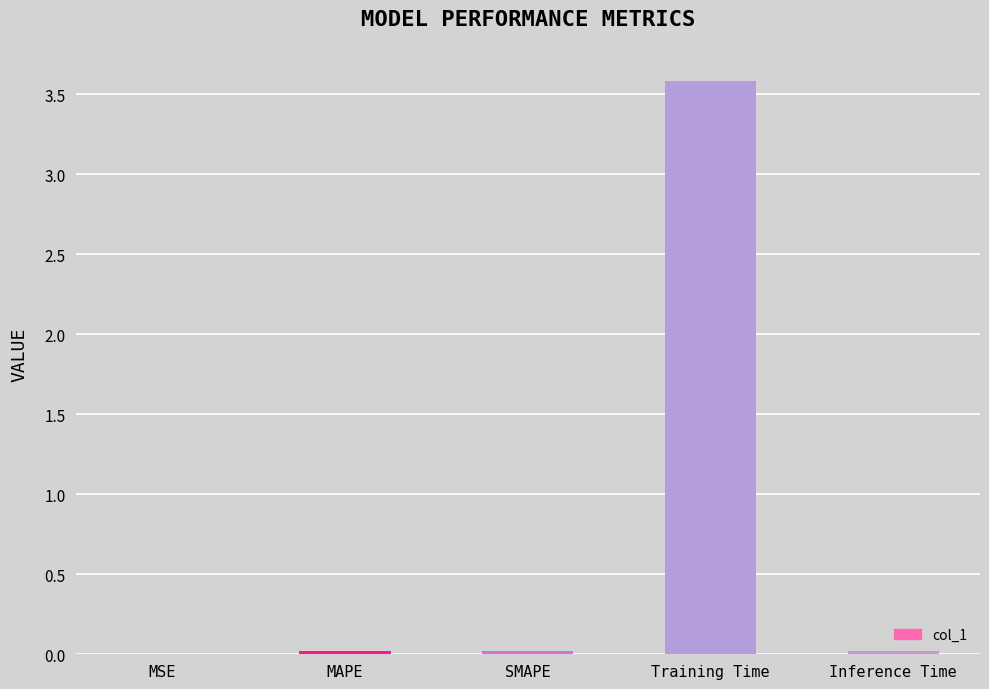

Which has a higher value, Training Time or SMAPE?

Training Time